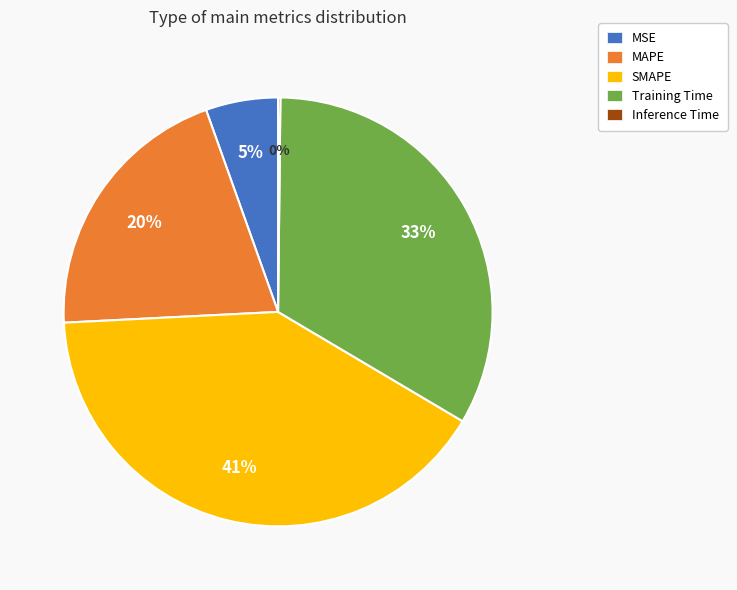

Is it true that MAPE is 20% of the pie?

True